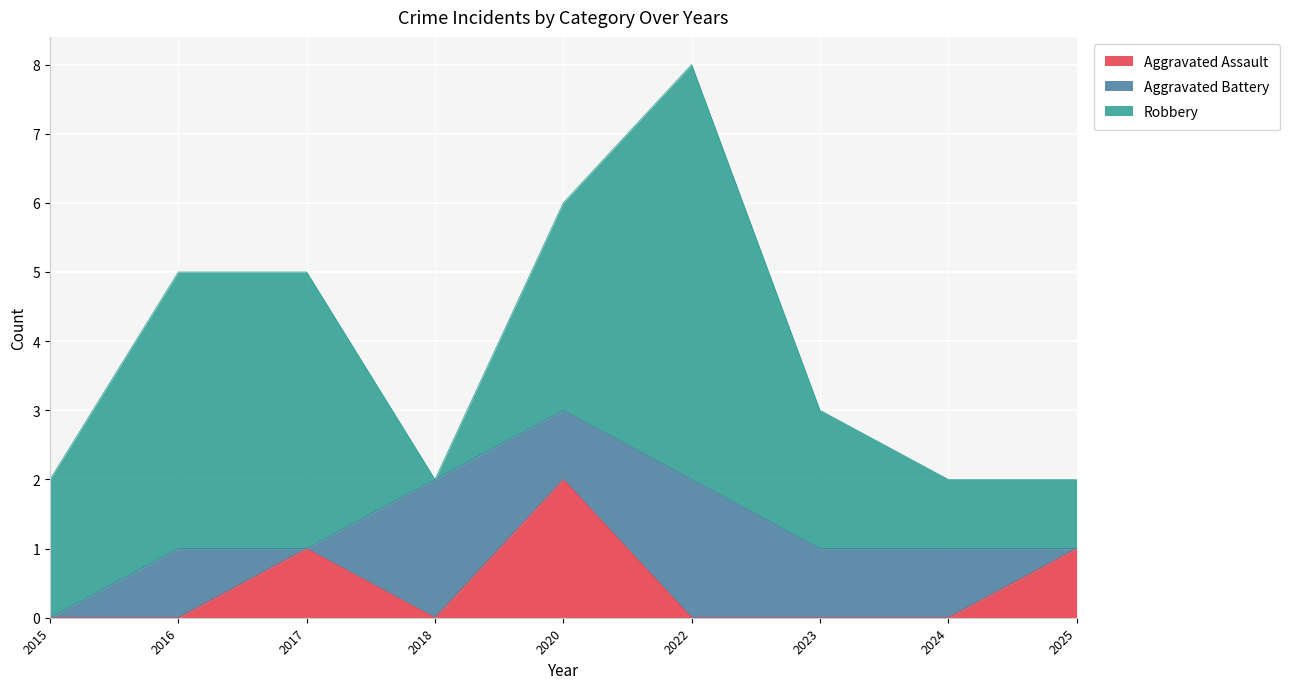

At 2022, list the series in order from smallest to largest.

Aggravated Assault, Aggravated Battery, Robbery